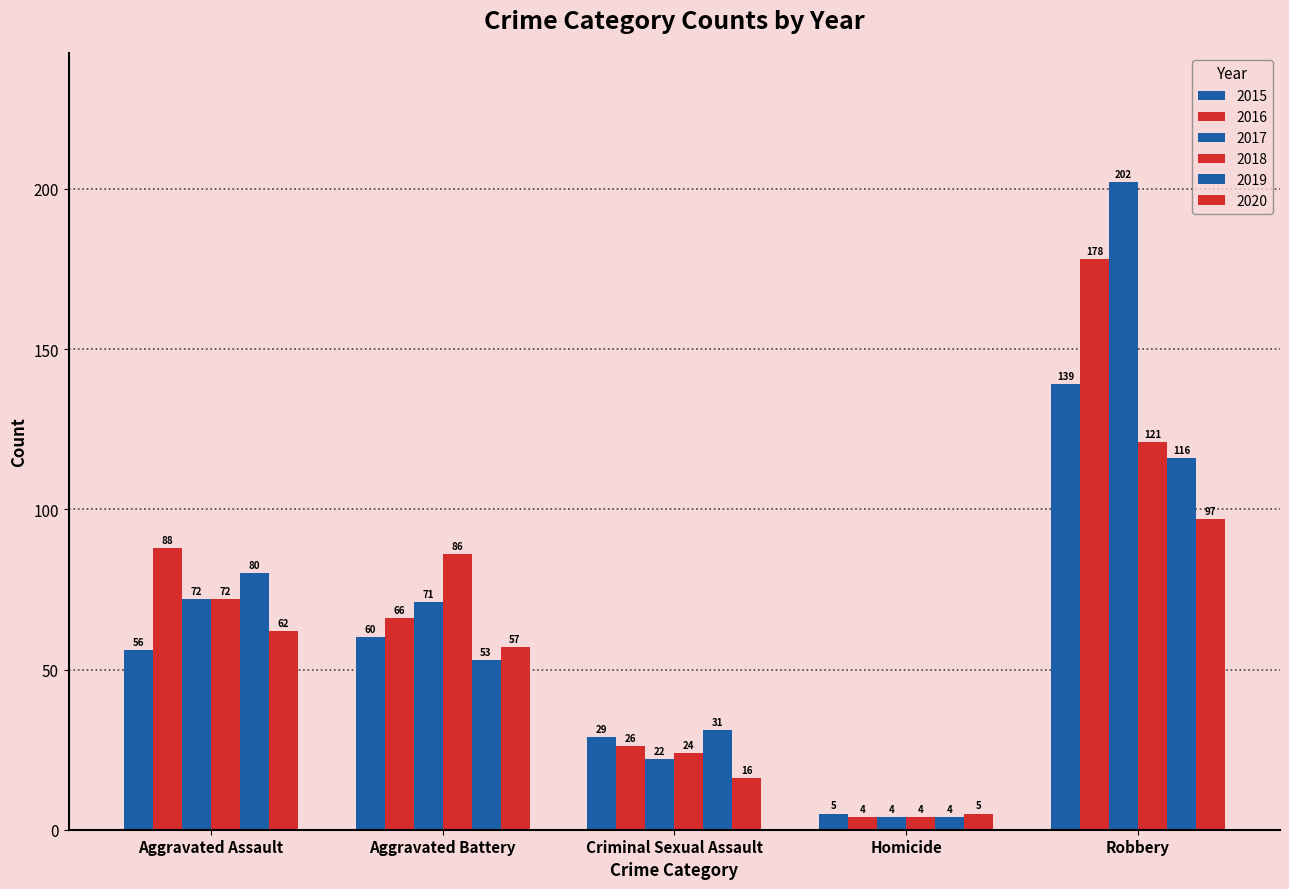

At how many categories does at least one series exceed 149?

1